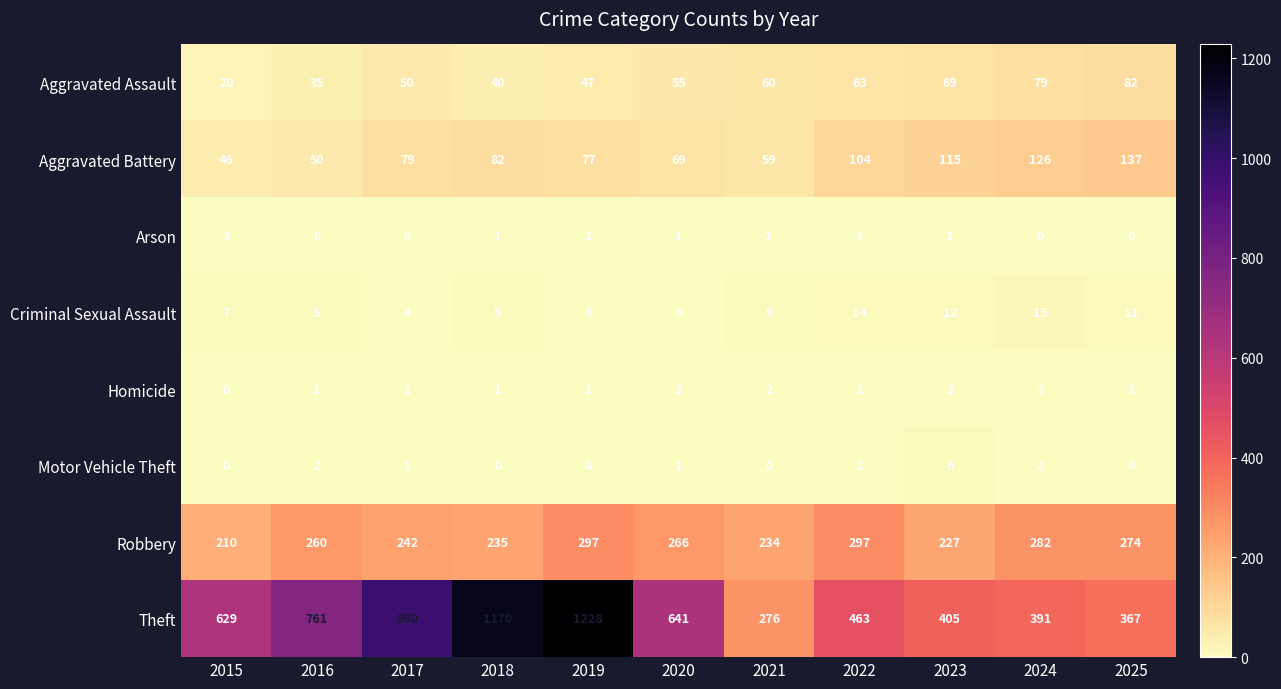

What is the average value of the Robbery series?

257